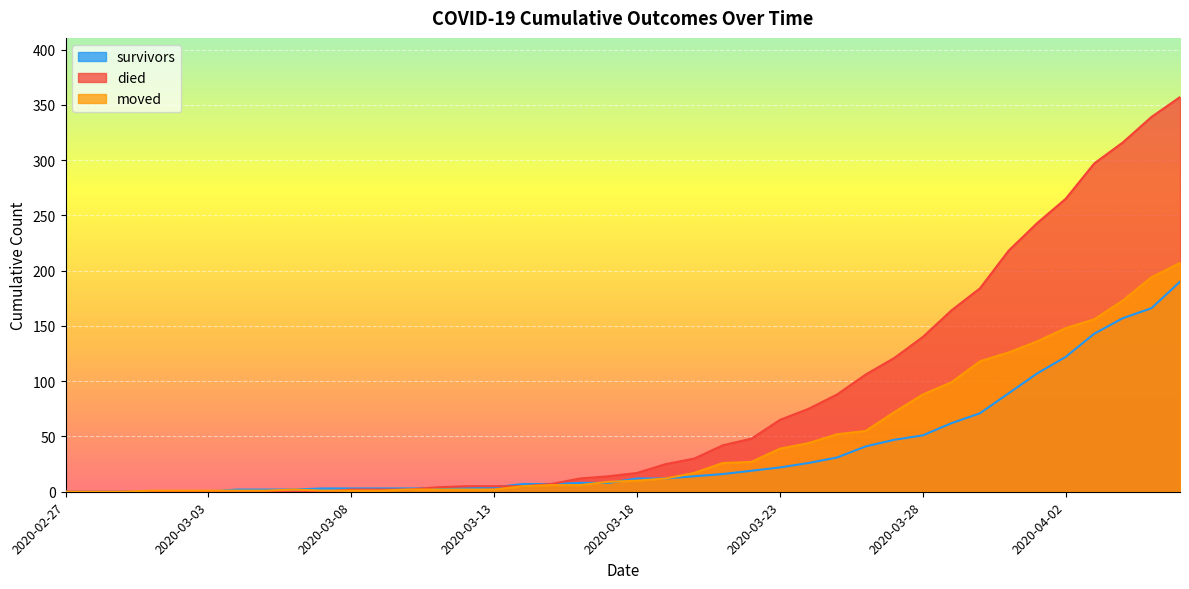

What is the greatest value displayed?

357